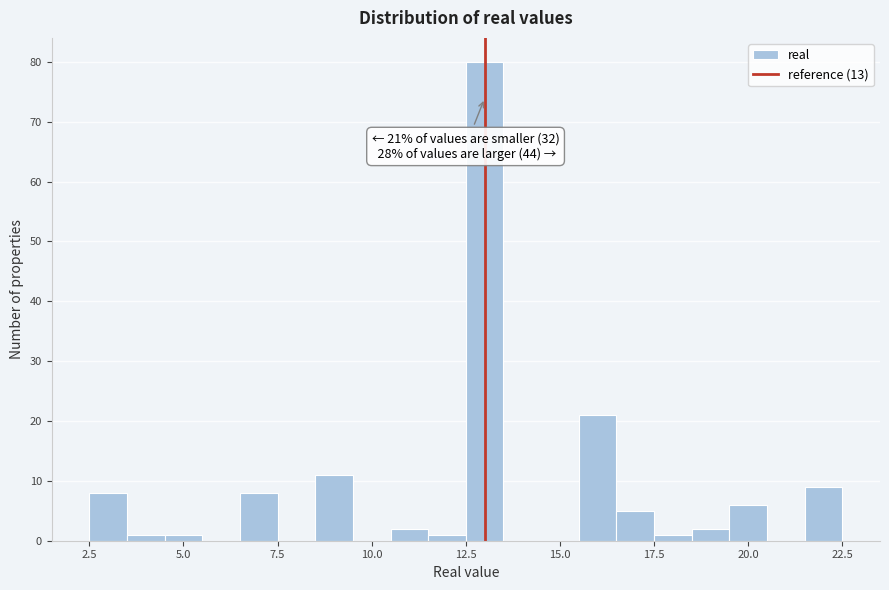

Around what value on the x-axis is the tallest bar? Give the approximate position of its centre, as read against the axis.

13.0